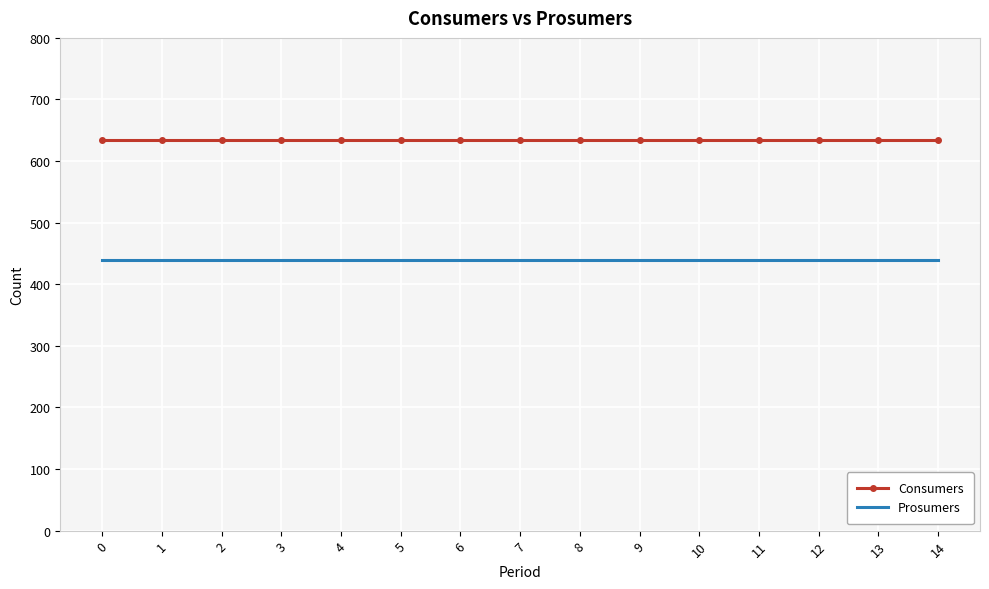

True or false: Consumers and Prosumers cross at least once.

False